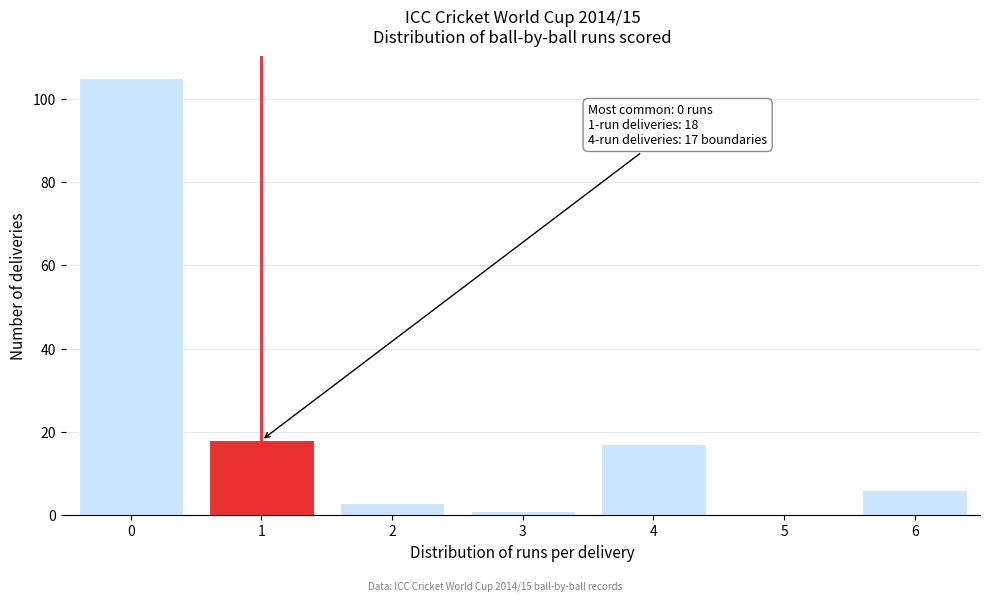

Reading left to right, extract all data points from this chart.

0=105	1=18	2=3	3=1	4=17	5=0	6=6